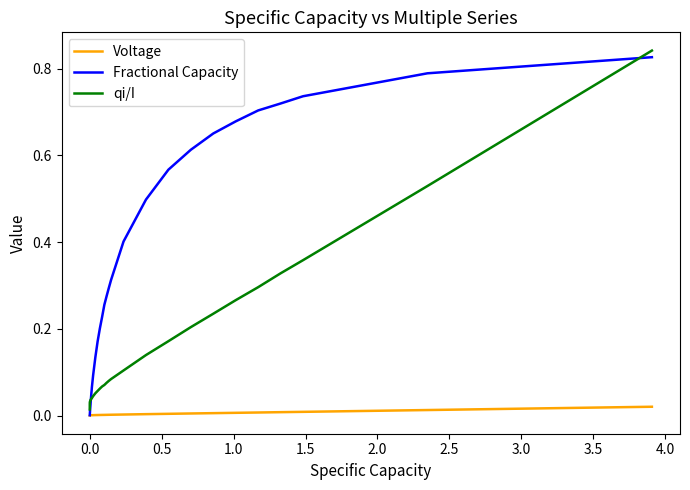

List the series in order of their overall mean, highest first.

Fractional Capacity, qi/I, Voltage